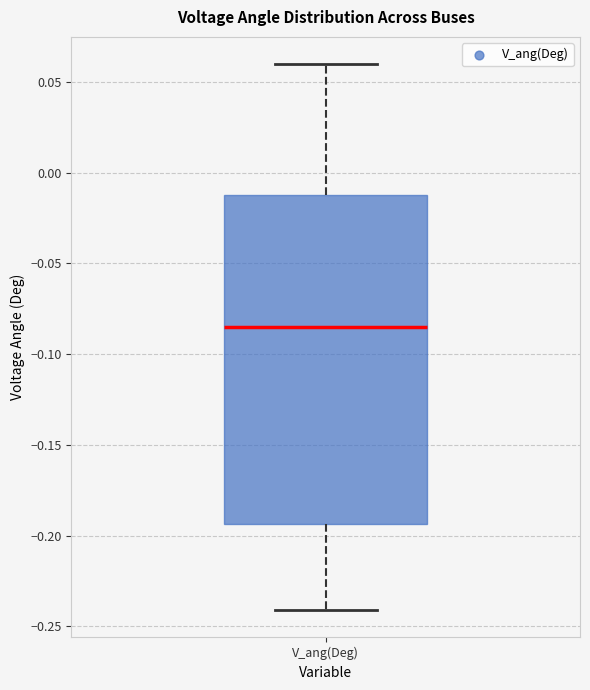

Where is the upper edge of the box for V_ang(Deg) on the y-axis? The values are not printed on the chart, so give them approximately, as read against the axis.

-0.010